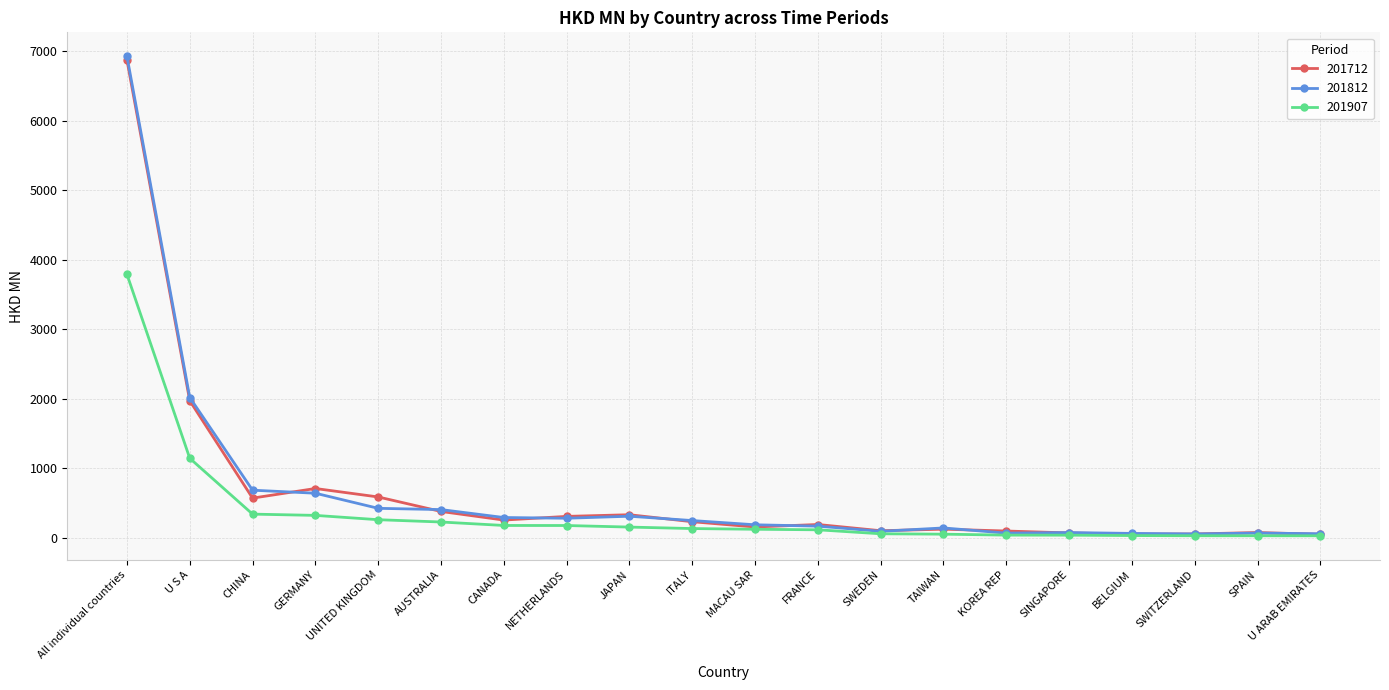

What is the minimum value for 201812?

56.8